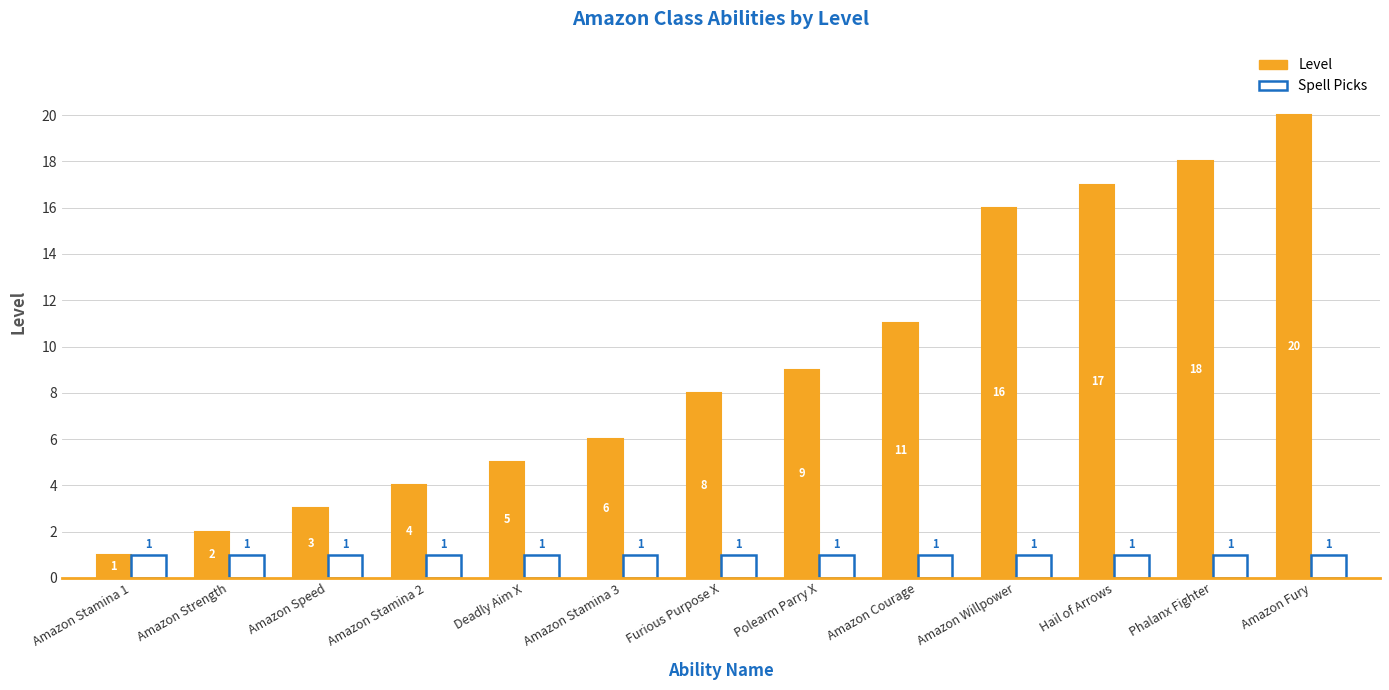

What is the greatest value displayed?

20